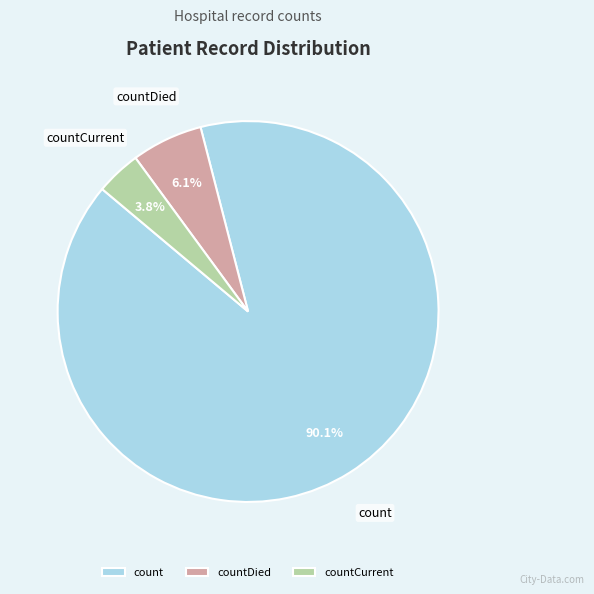

Approximately how many times larger is the value at countDied compared to count?

0.1